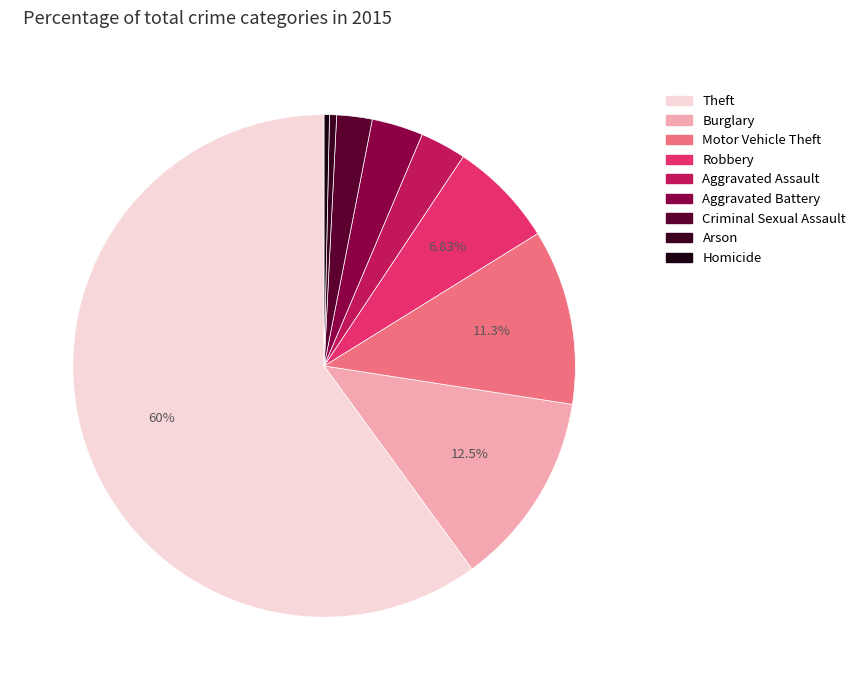

To the nearest percent, what is the average slice percentage?

11%